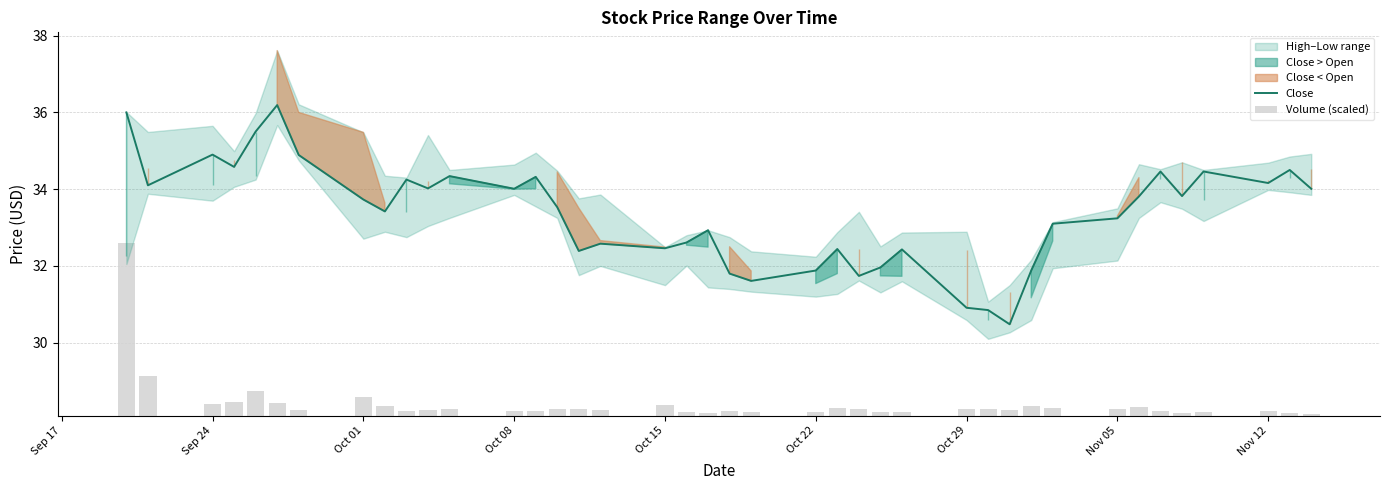

What is the lowest value of the Close series?

30.5